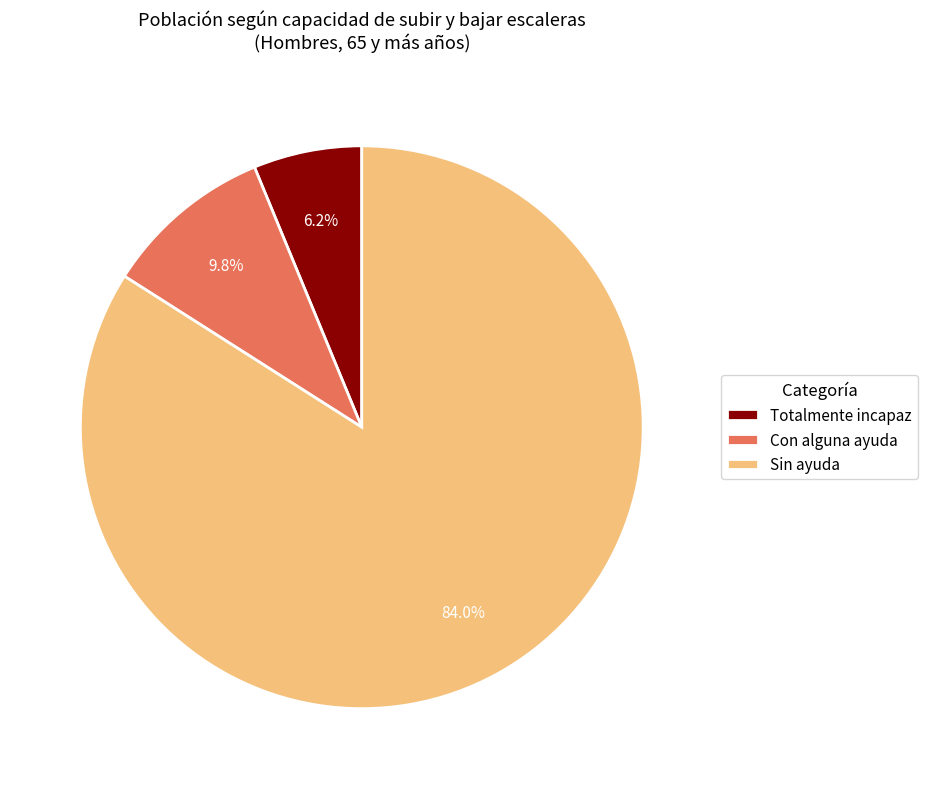

What is the ratio of the value at Con alguna ayuda to the value at Totalmente incapaz?

1.6